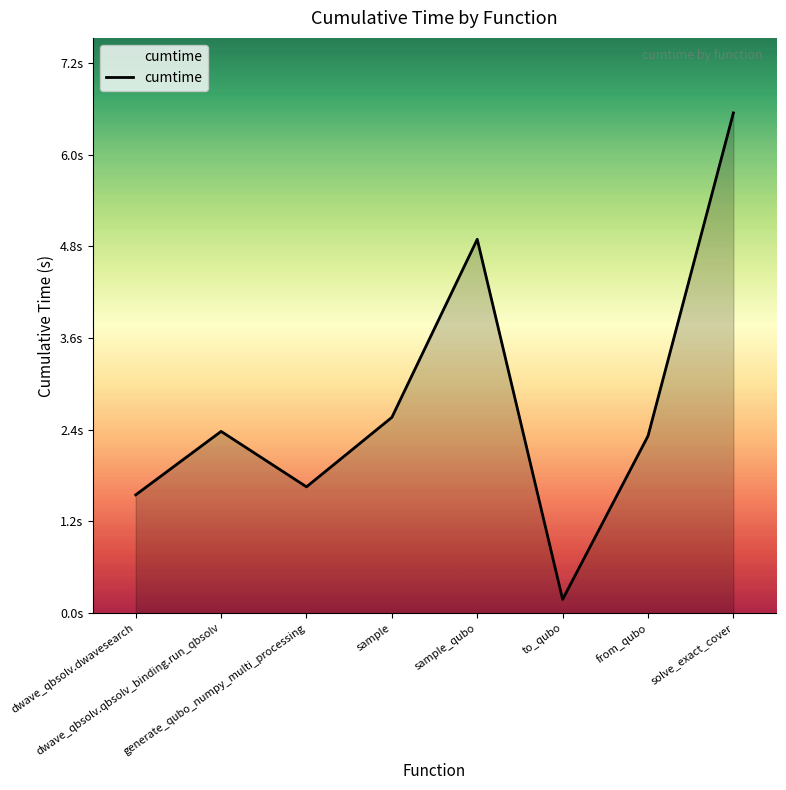

Does the chart display data point markers on the line(s)?

No